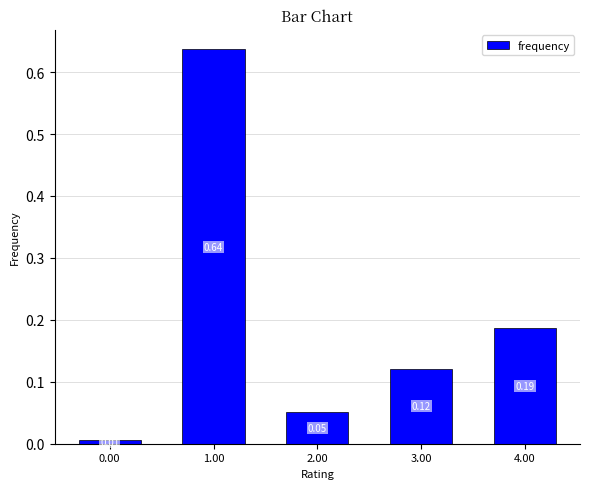

What is the label of the 4th bar from the left?

3.00